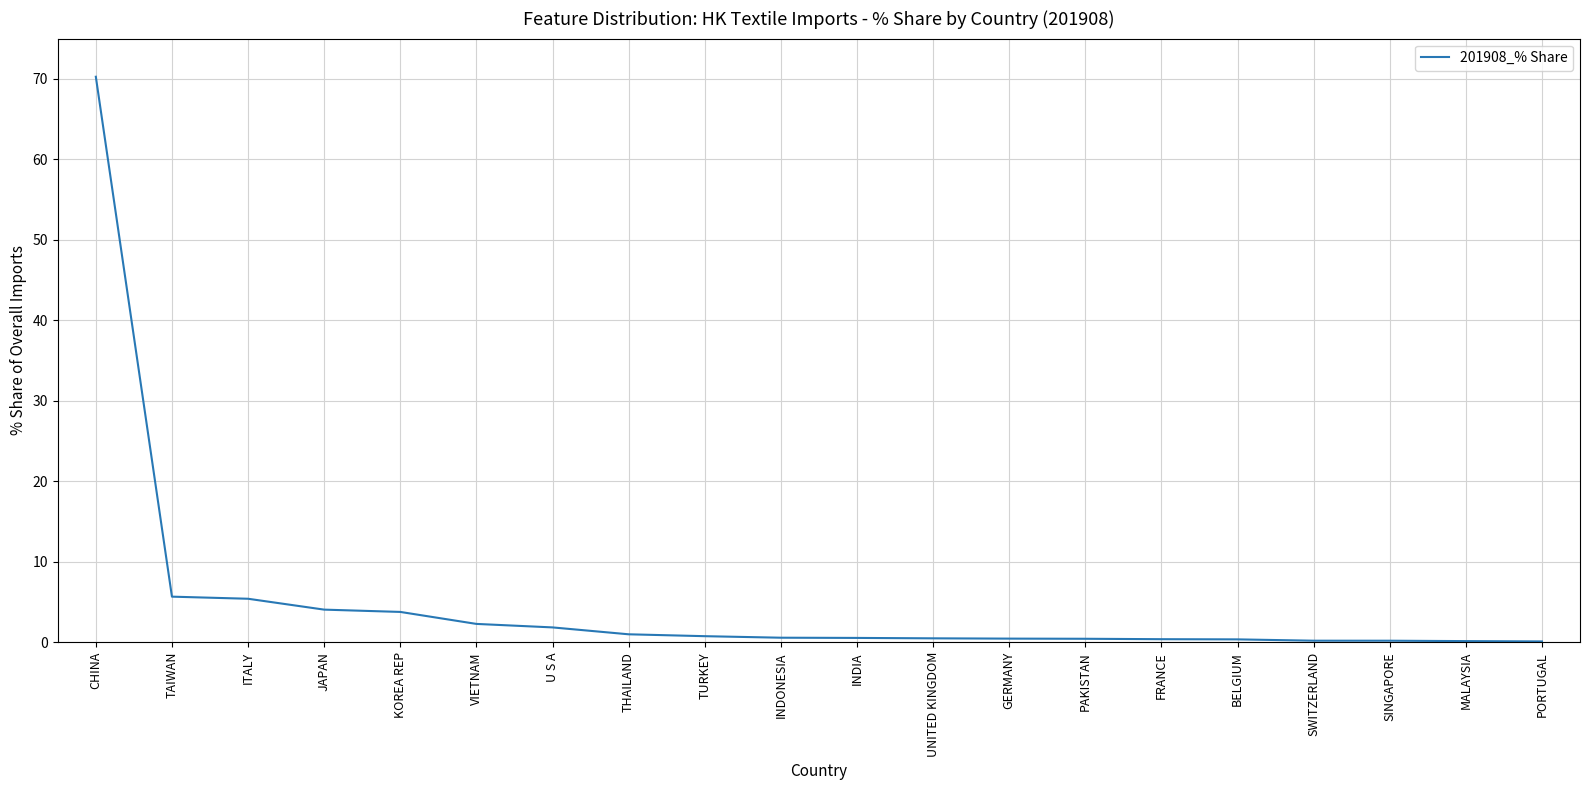

Is it true that the value at ITALY is 5.4?

True